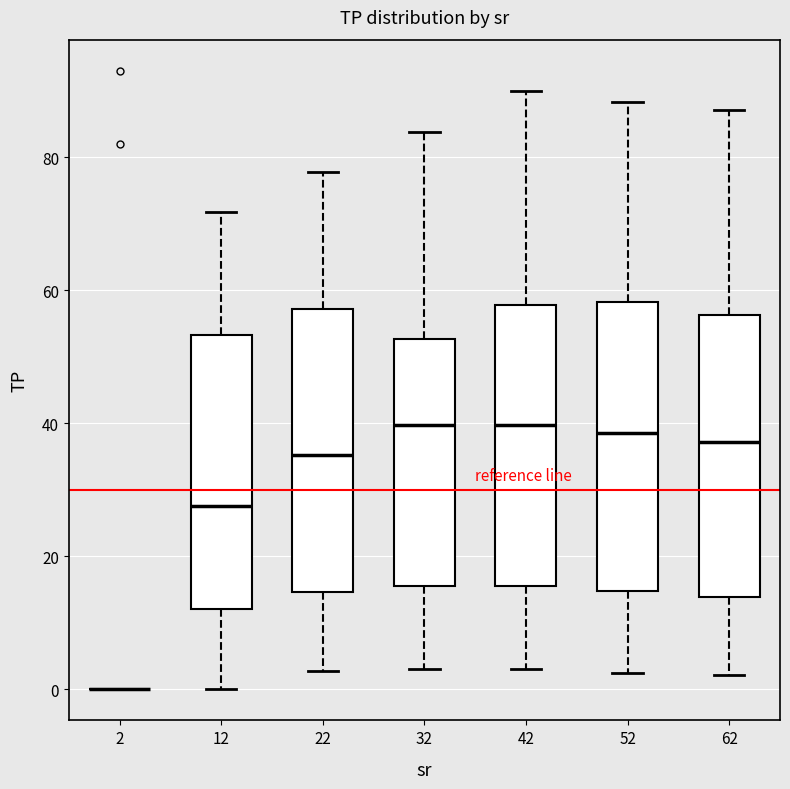

Where does the lower whisker of the box at x = 62 end on the y-axis? The values are not printed on the chart, so give them approximately, as read against the axis.

2